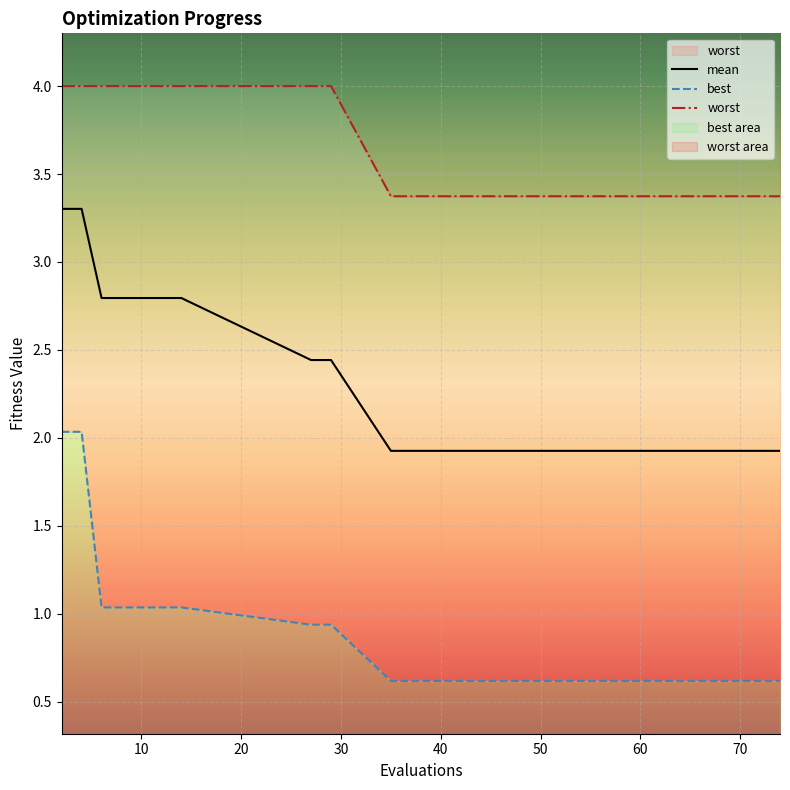

Between 38 and 12, which is larger?

12